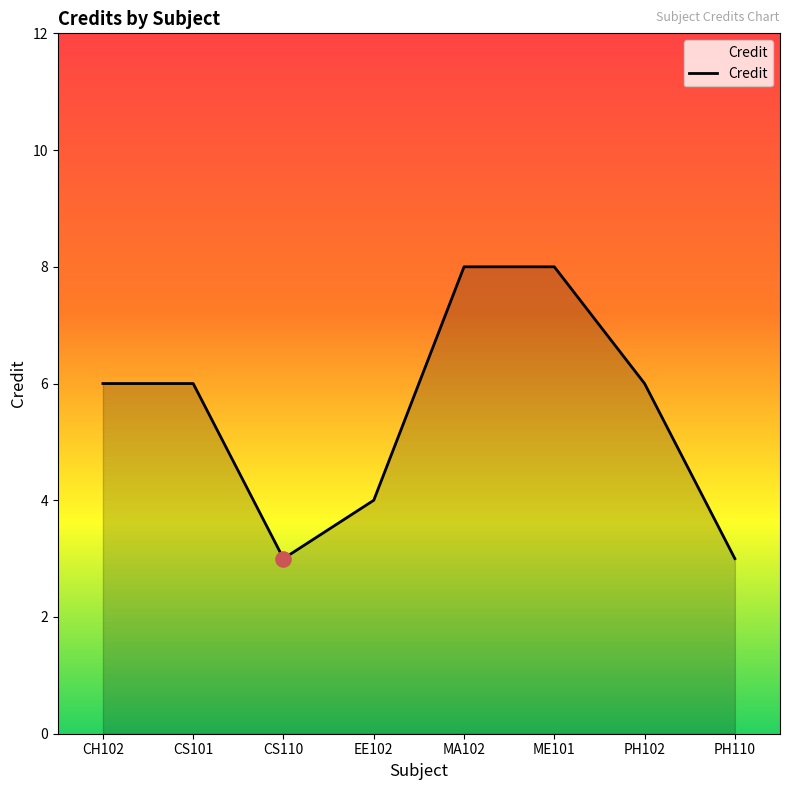

Approximately how many times larger is the value at CS110 compared to MA102?

0.4